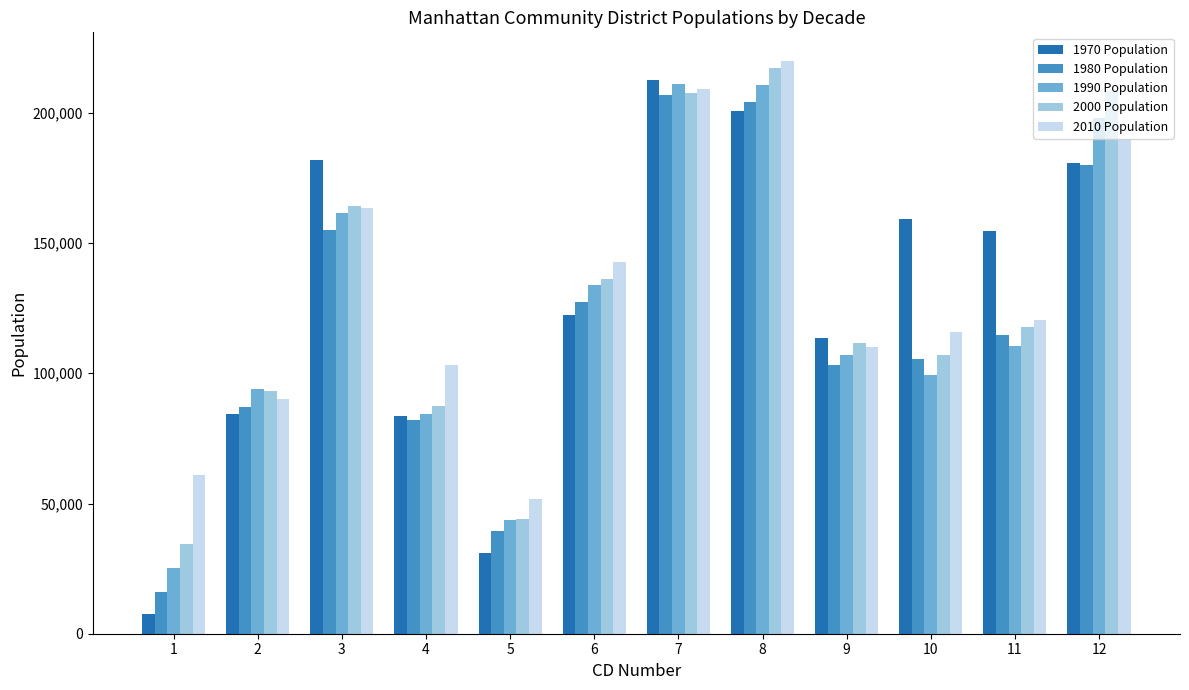

Which series has the widest spread of values?

1970 Population